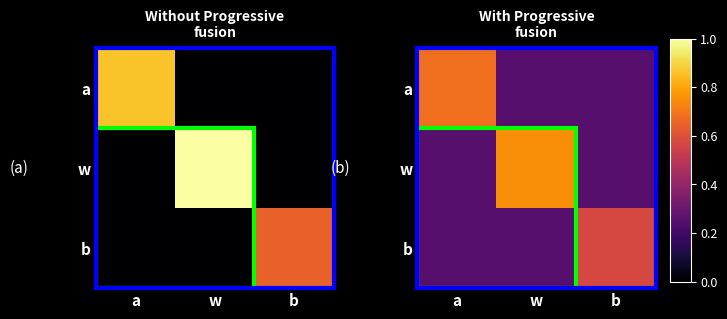

Which series changed the most between w and b?

w